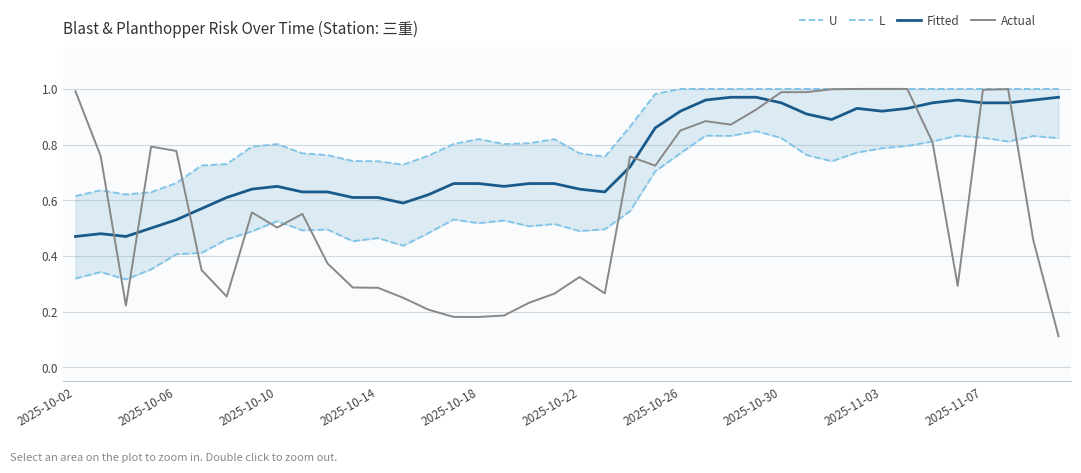

How many lines are shown in the chart?

4